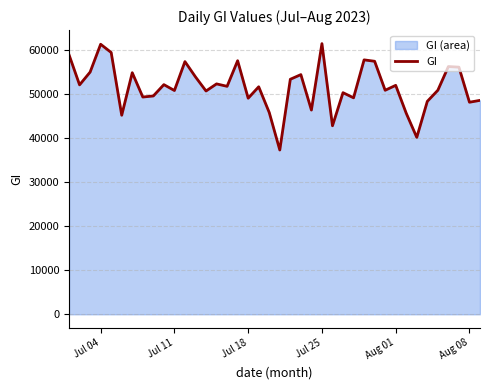

What is the minimum value shown in the chart?

37235